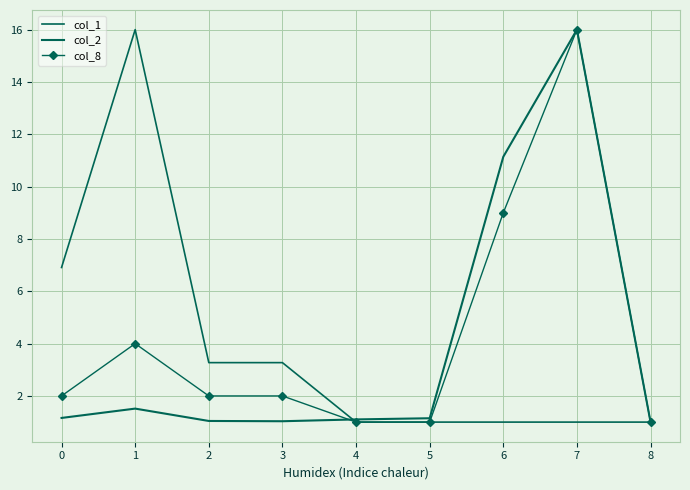

Reading left to right, list all the values displayed in this chart.

col_1: 6.9	16.0	3.3	3.3	1.0	1.0	1.0	1.0	1.0
col_2: 1.2	1.5	1.0	1.0	1.1	1.1	11.1	16.0	1.0
col_8: 2.0	4.0	2.0	2.0	1.0	1.0	9.0	16.0	1.0